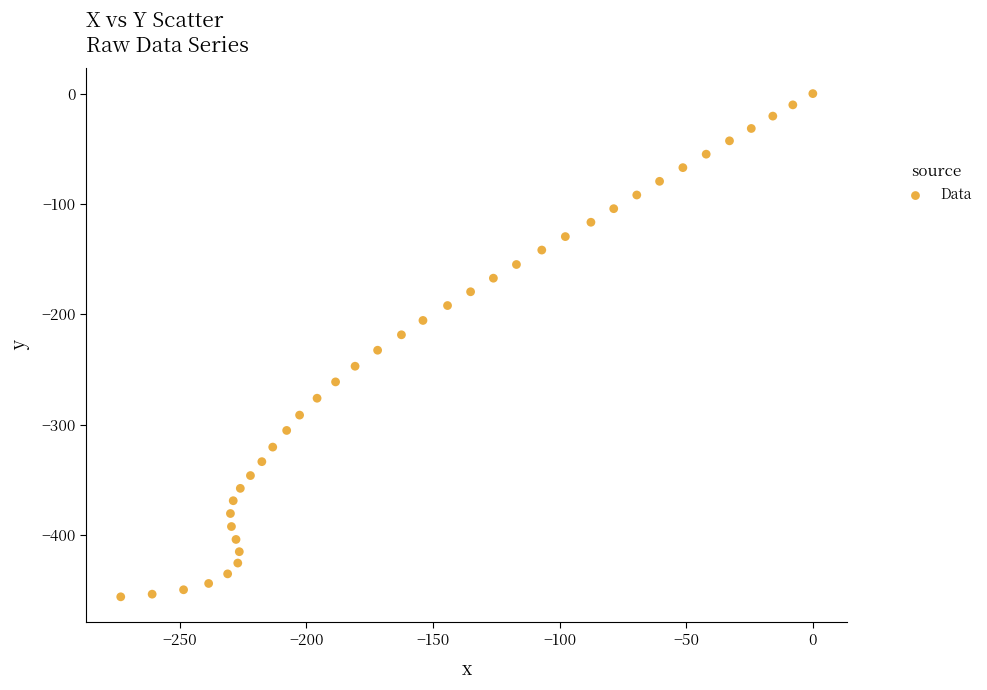

What is the range of Y values (max minus min)?

456.1